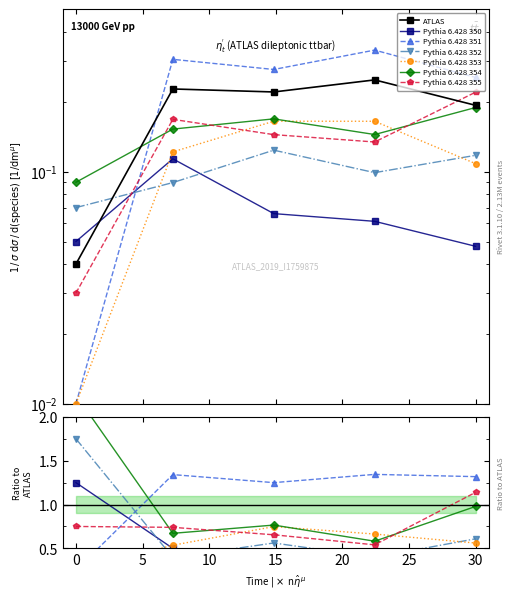

True or false: species_7 has a value of 0.2 at 14.84848484848485.

True